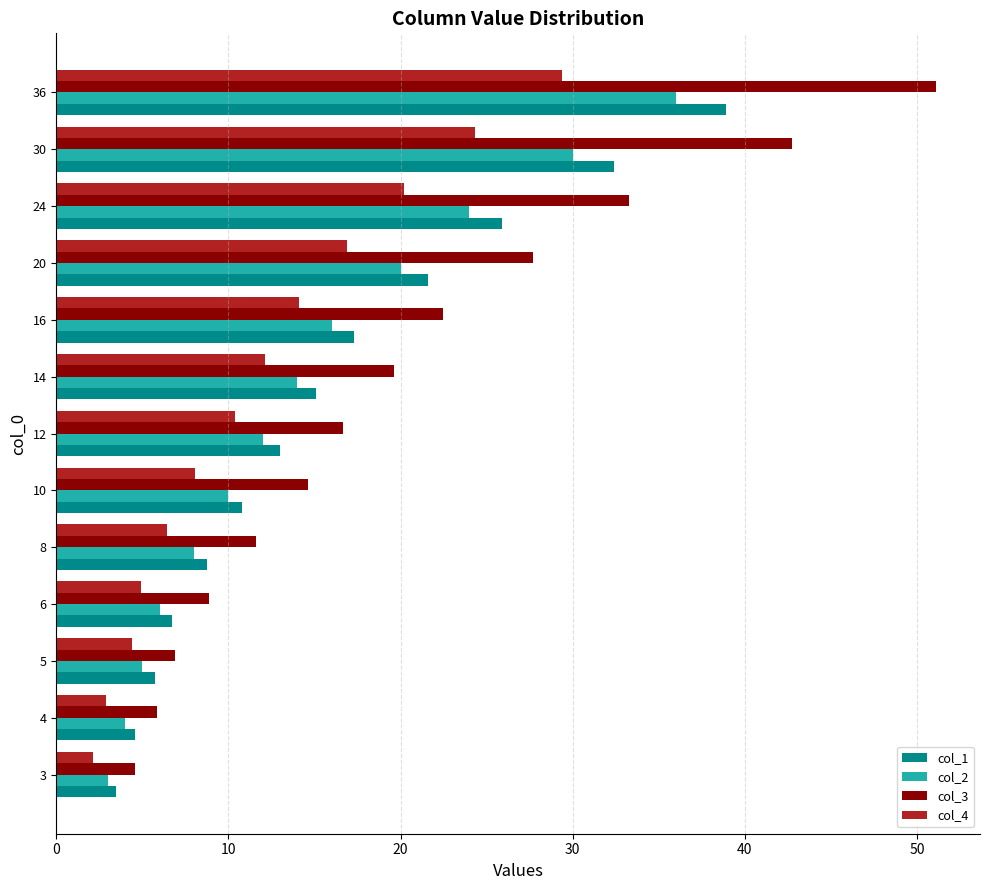

Rank the categories by col_4 value from lowest to highest.

3, 4, 5, 6, 8, 10, 12, 14, 16, 20, 24, 30, 36